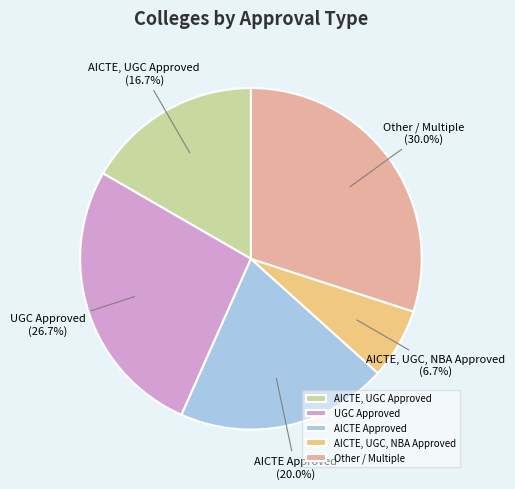

Is AICTE, UGC, NBA Approved the majority of the pie?

No